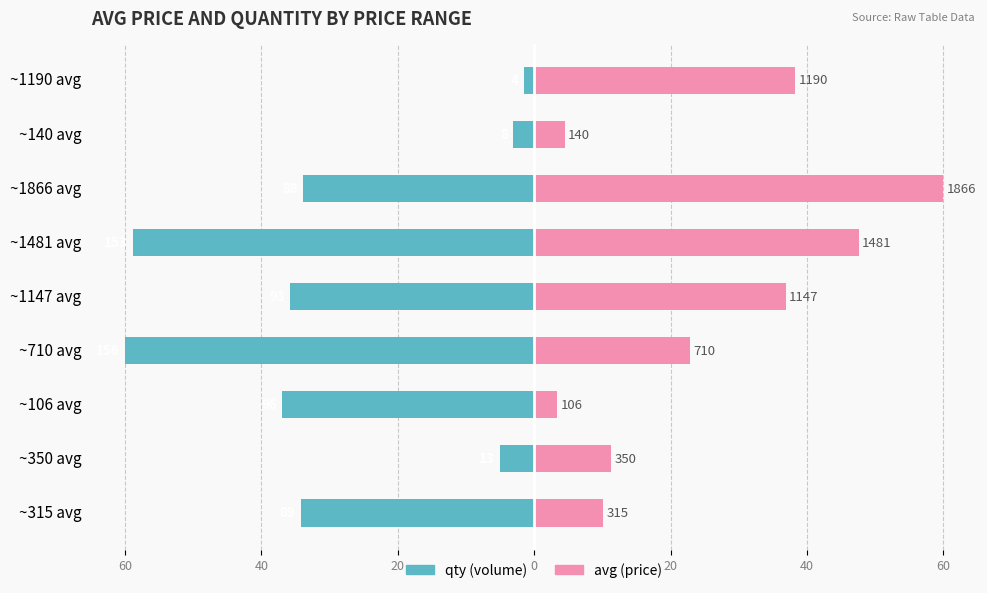

What is the difference between the second highest and second lowest values in the qty series?

55.8